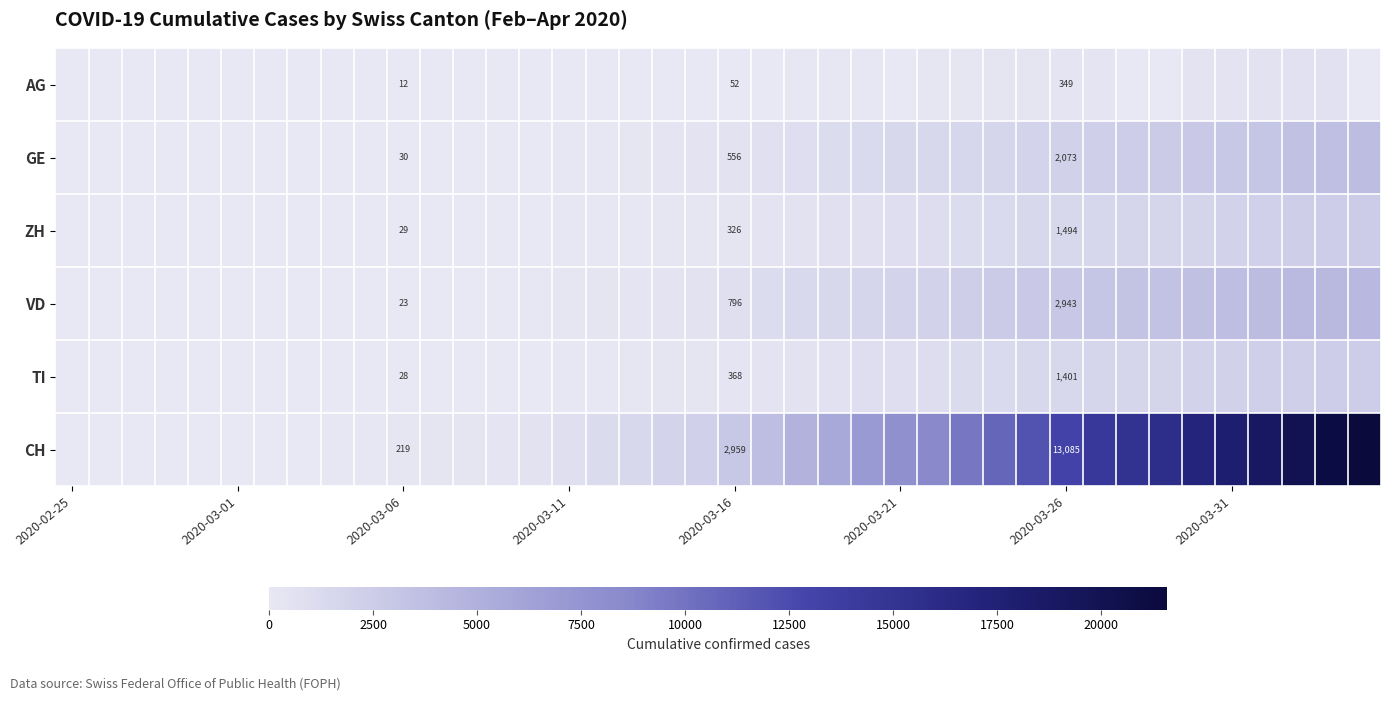

What is the total value across all series at 2020-03-16?

5057